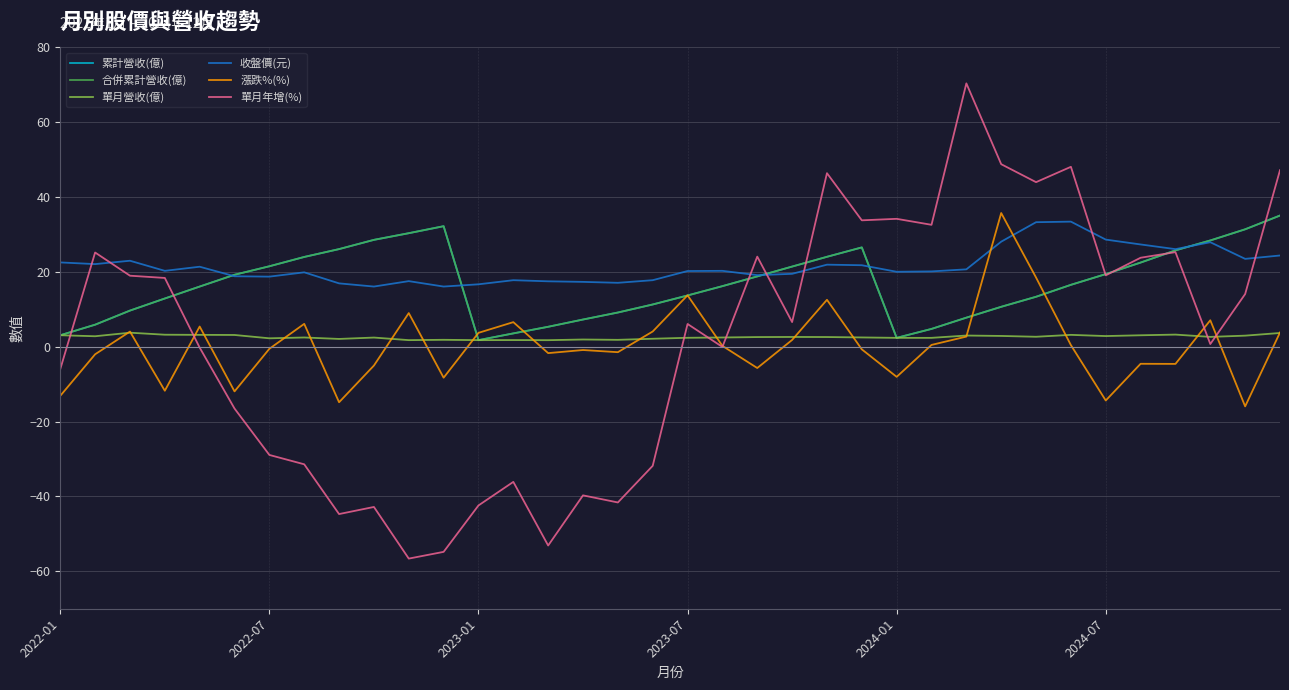

Does the chart display data point markers on the line(s)?

No